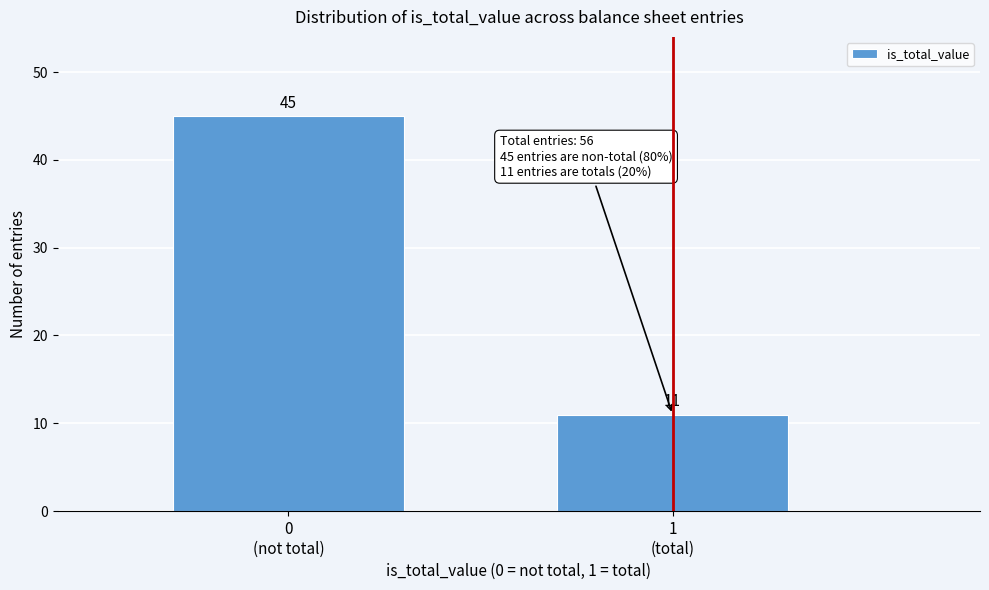

Reading left to right, extract all data points from this chart.

45	11